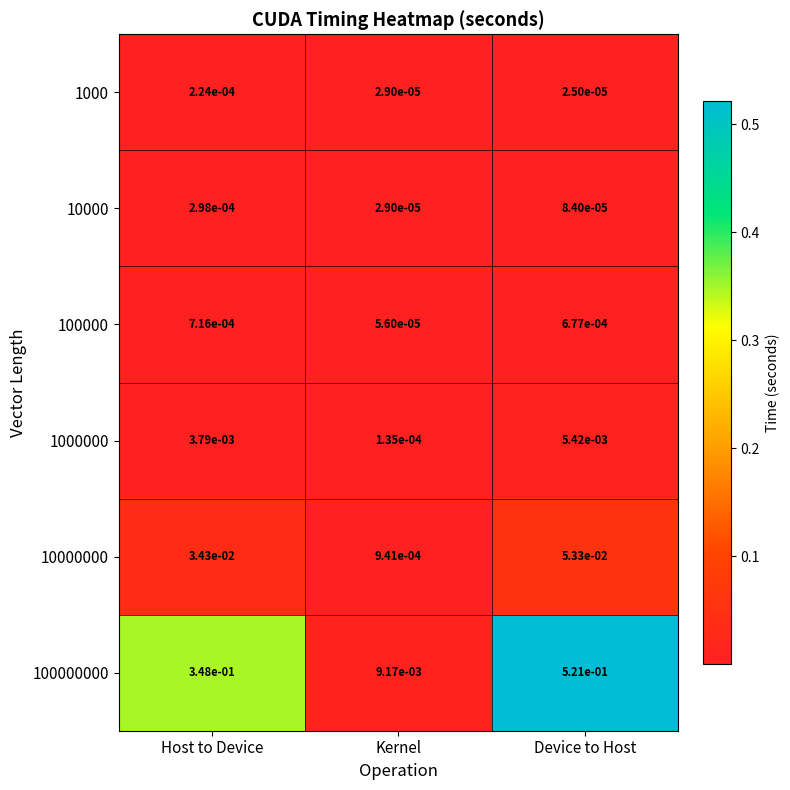

Is it true that 100000000 equals 0.2 at Device to Host?

False